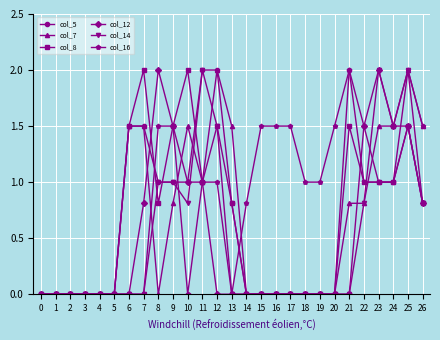

What is the difference between the highest and lowest values at 24?

0.5